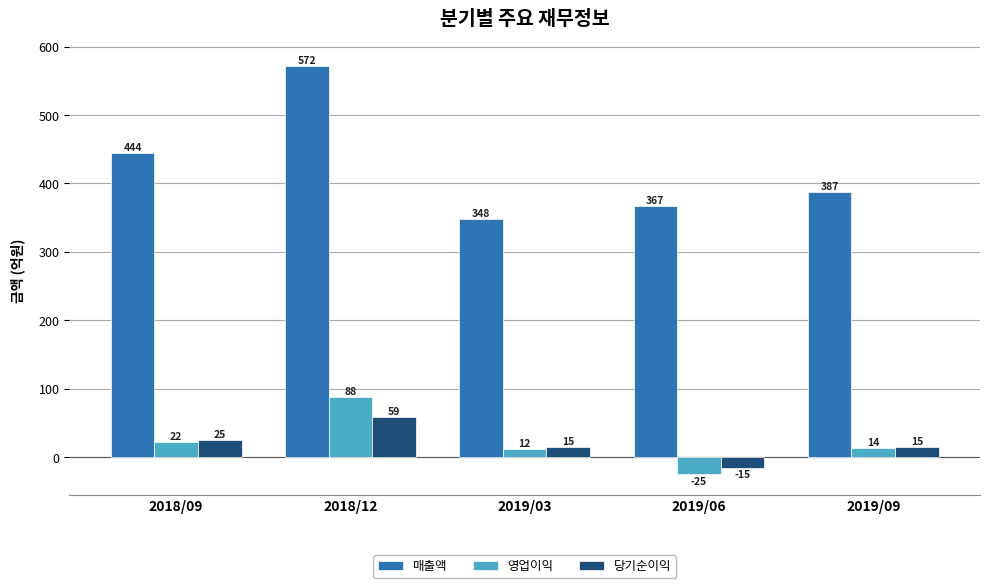

What is the sum of all 당기순이익 values?

99